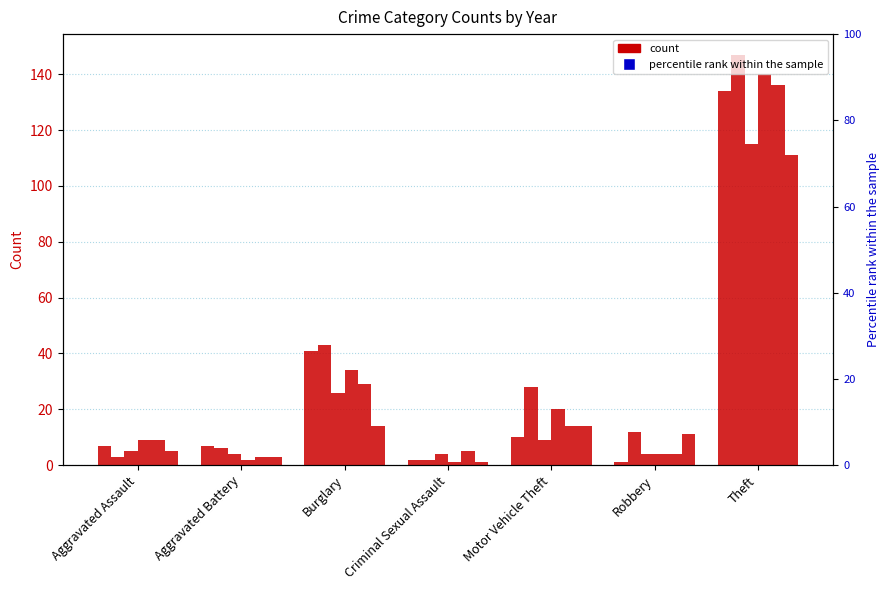

At Aggravated Assault, list the series in order from largest to smallest.

2018, 2019, 2015, 2017, 2020, 2016